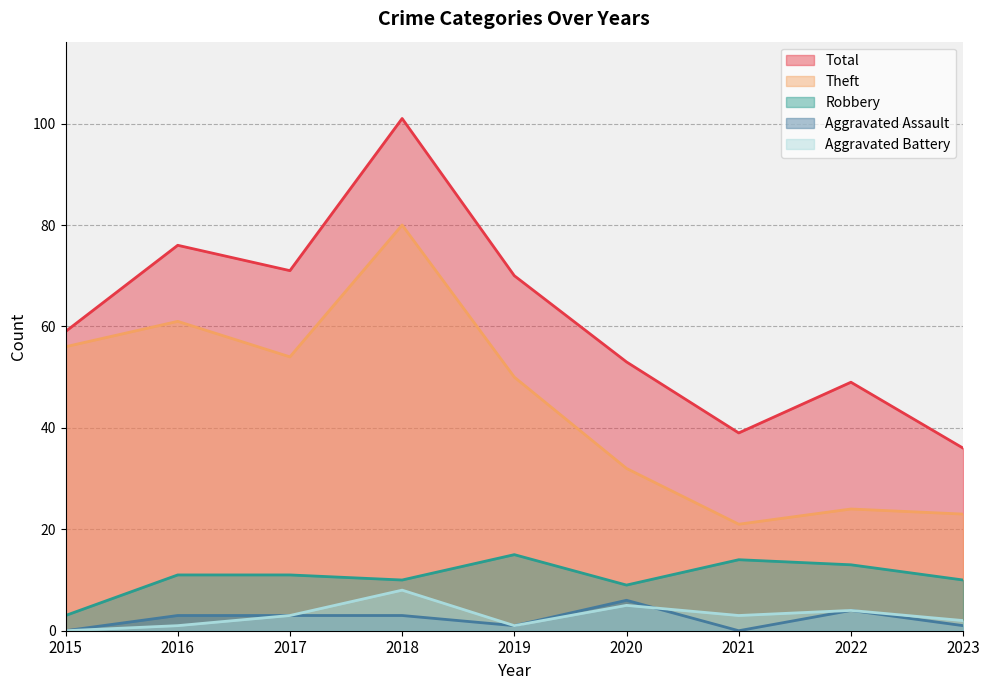

What is the difference between the maximum and minimum values in the Aggravated Battery series?

8